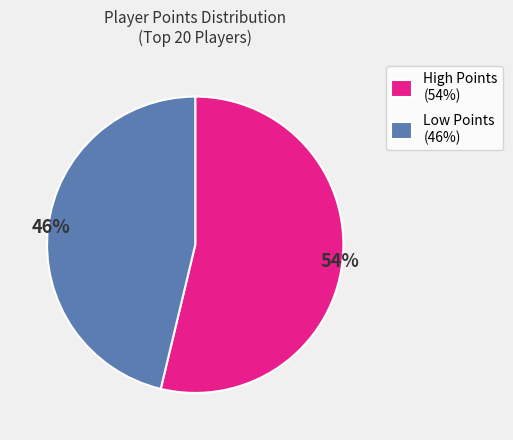

Is the sum of Low Points (46%) and High Points (54%) greater than half?

Yes